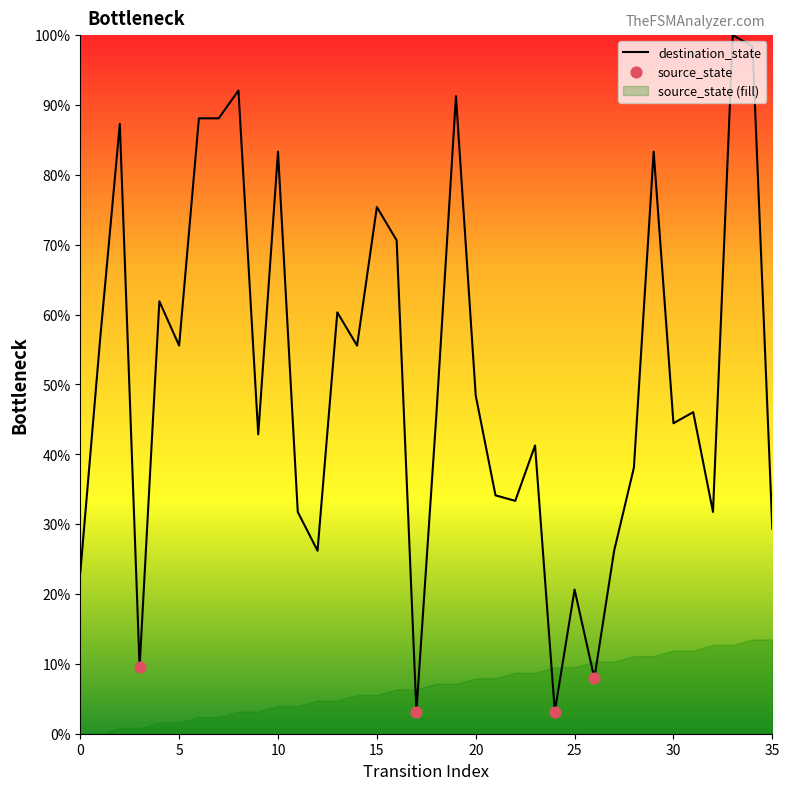

What is the ratio of the value at 14 to the value at 3?

5.8